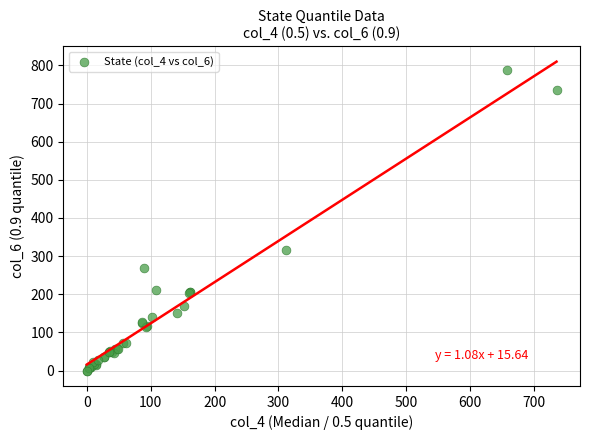

What Y value in the scatter plot is closest to 394?

315.0